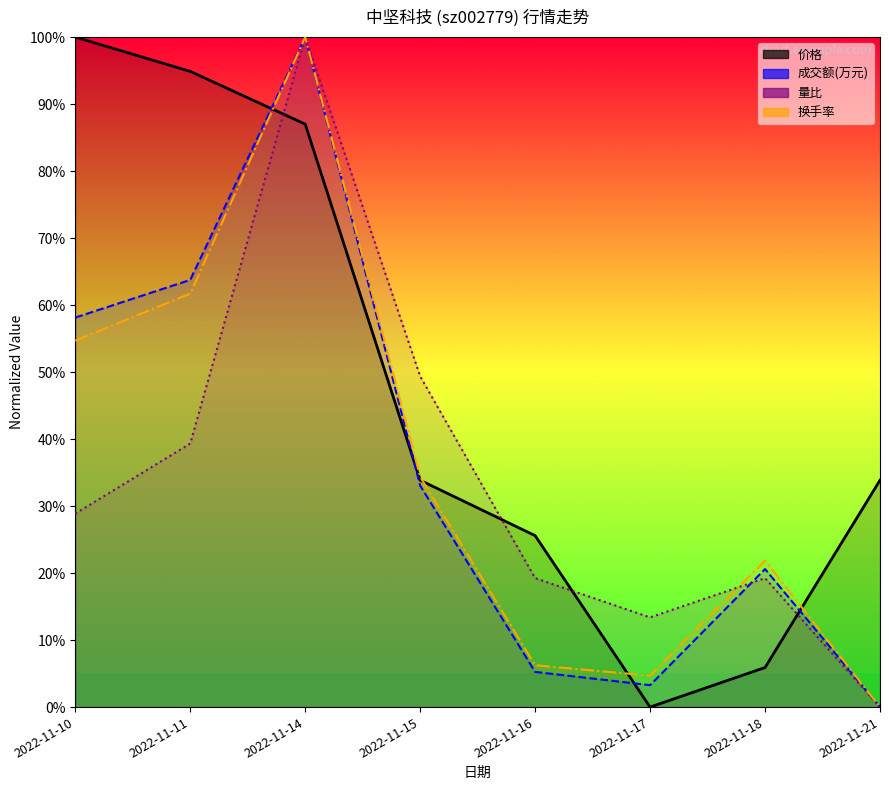

True or false: 价格 has more than 2 points higher than both neighbors.

False